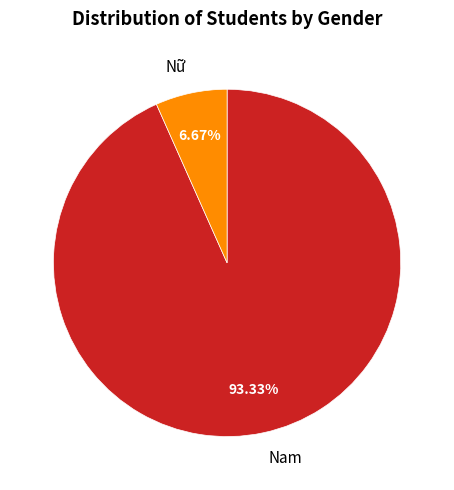

Rank the categories by value from lowest to highest.

Nữ, Nam